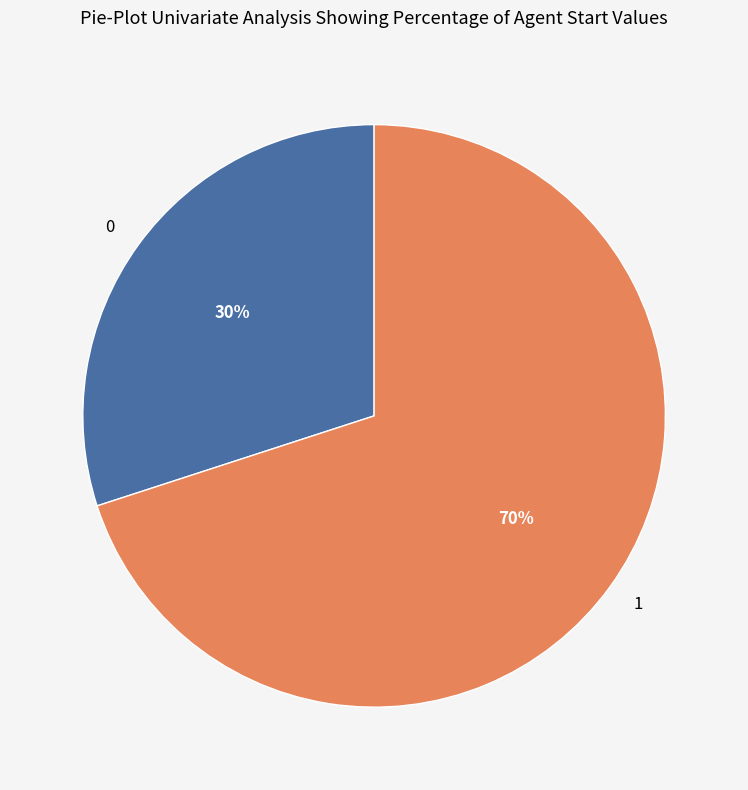

How many slices are in this pie chart?

2